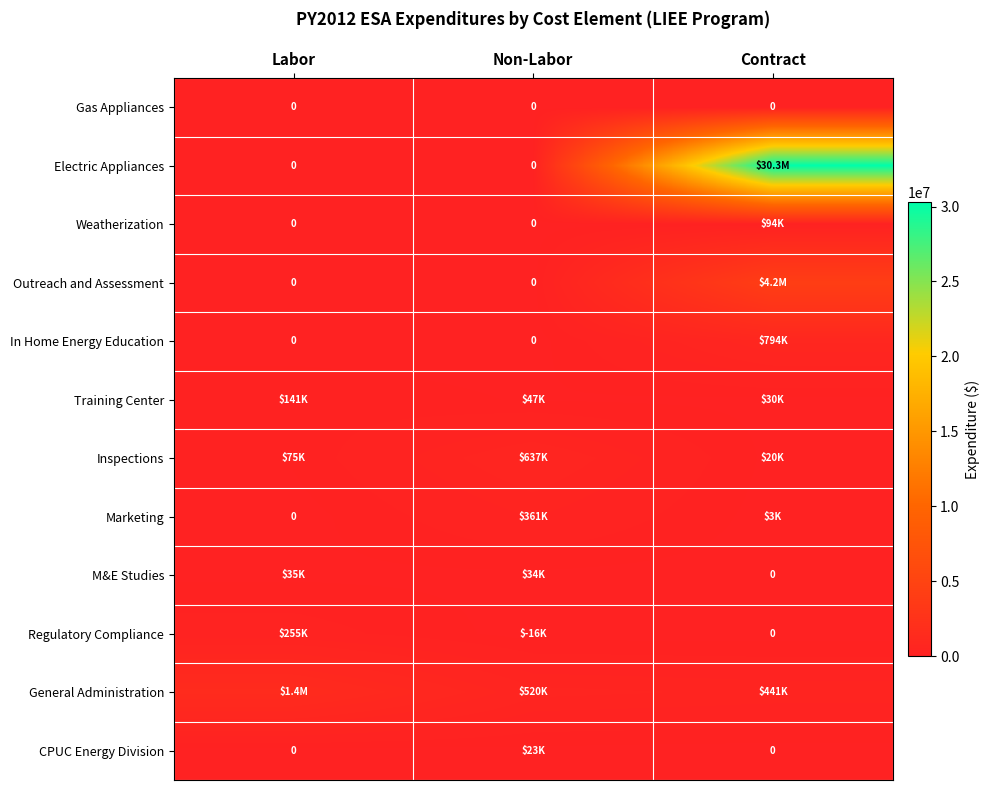

Count the number of categories in the chart.

3